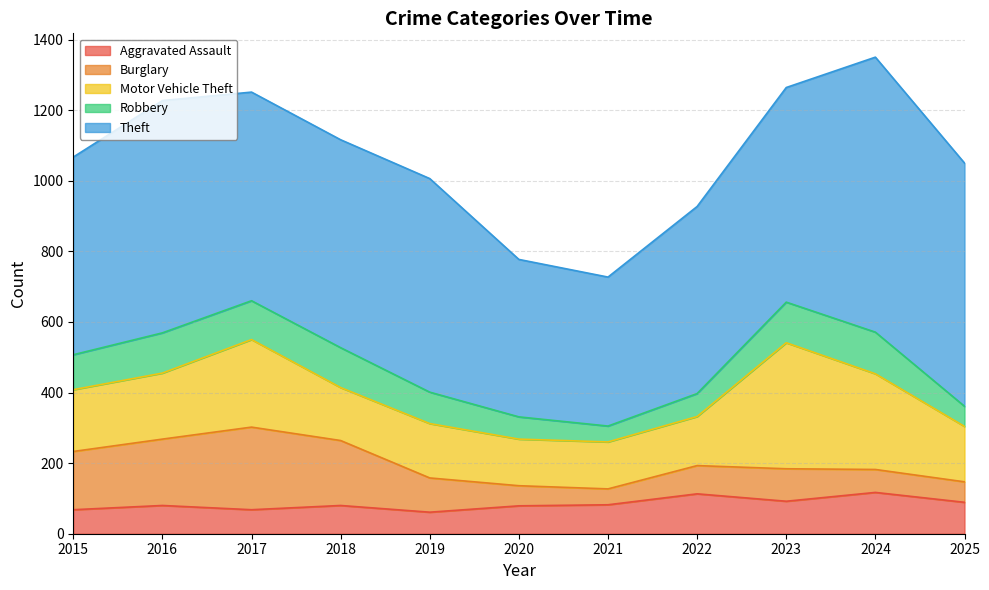

True or false: Theft and Robbery cross at least once.

False